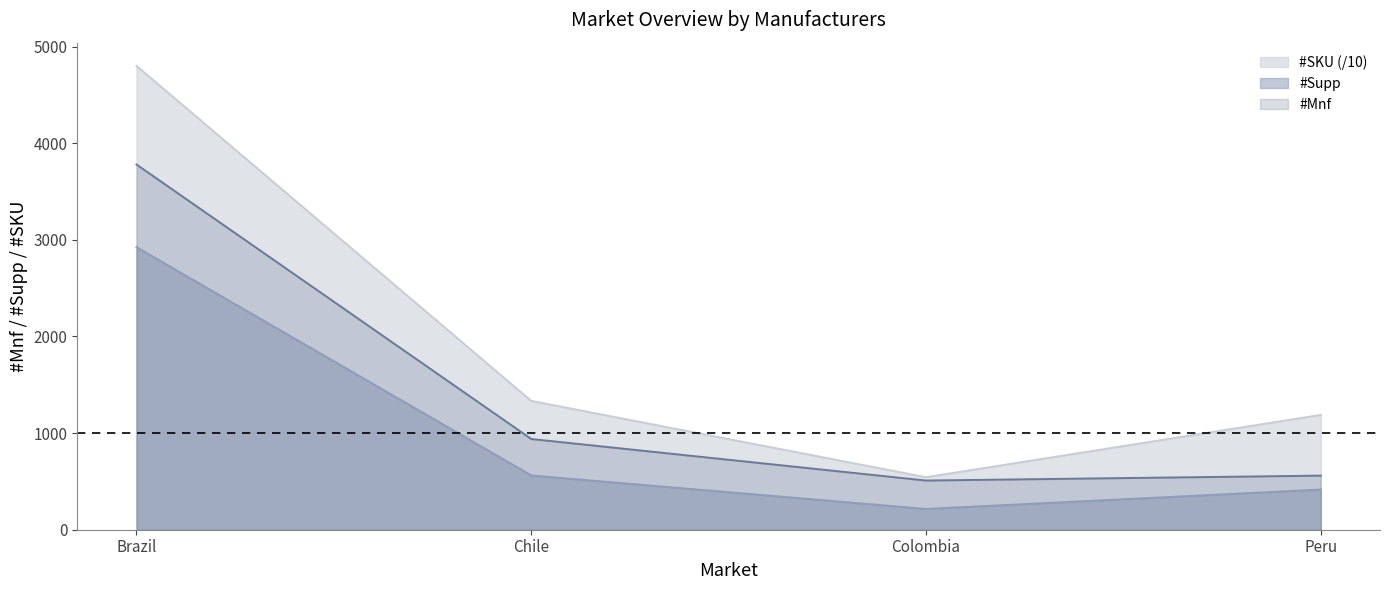

How many data points in #SKU are less than 1333?

2